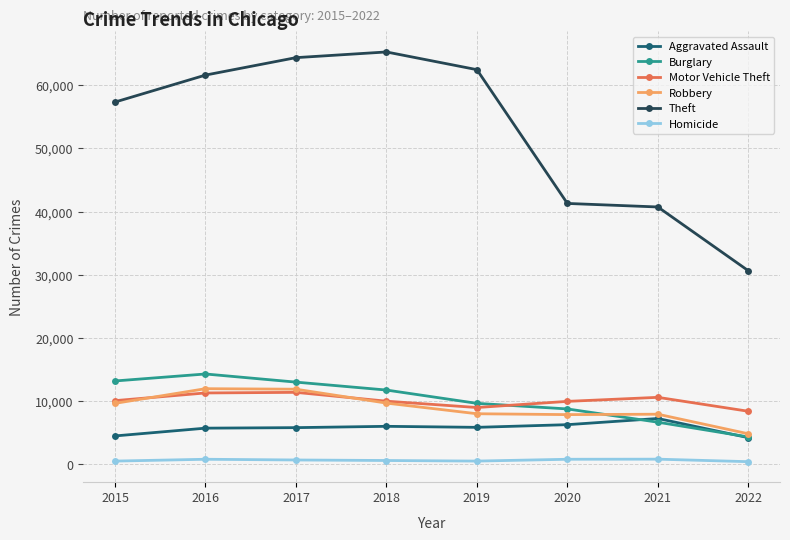

True or false: Theft and Robbery cross at least once.

False